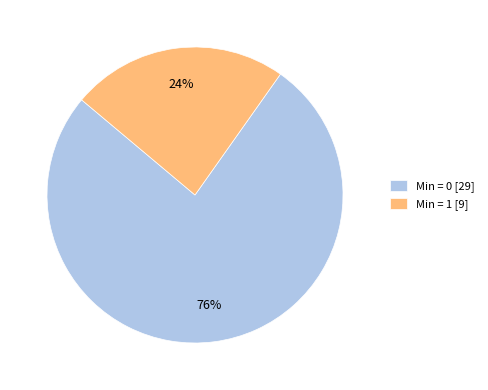

Rank the categories by value from lowest to highest.

Min = 1 [9], Min = 0 [29]